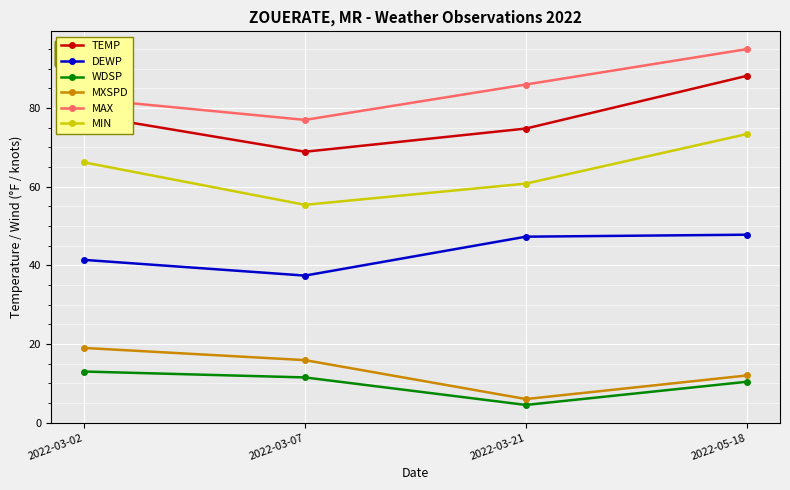

Count the number of categories in the chart.

4